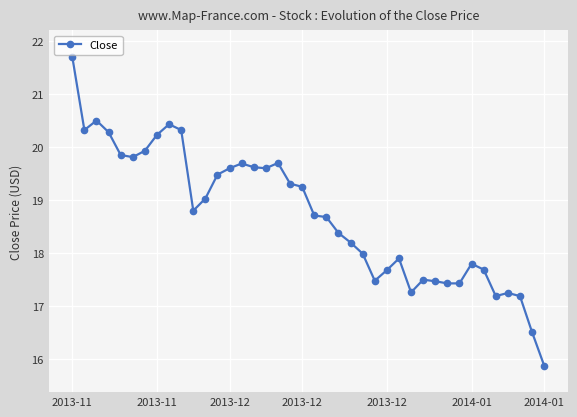

What is the greatest value displayed?

21.7